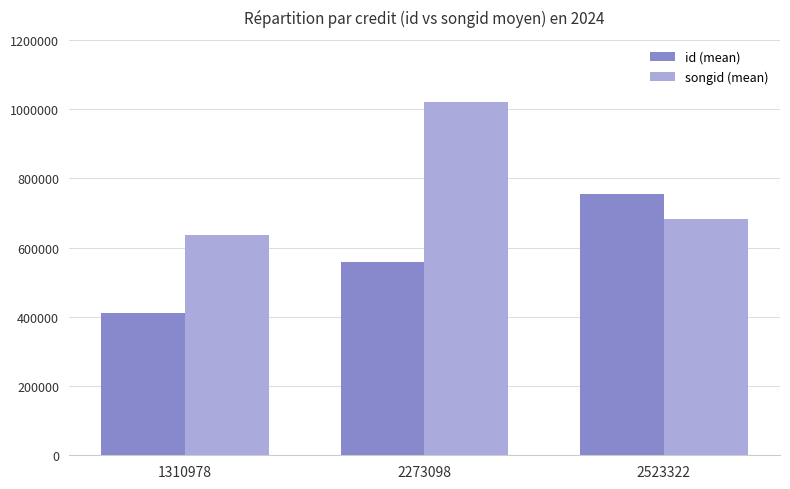

How many bars are there in total?

6